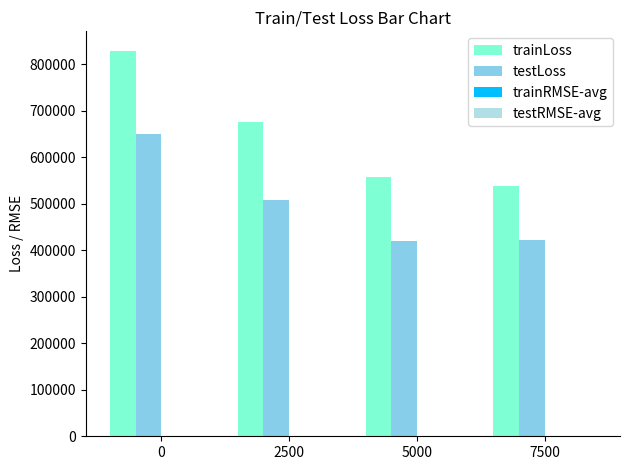

What is the sum of all testLoss values?

2001378.1